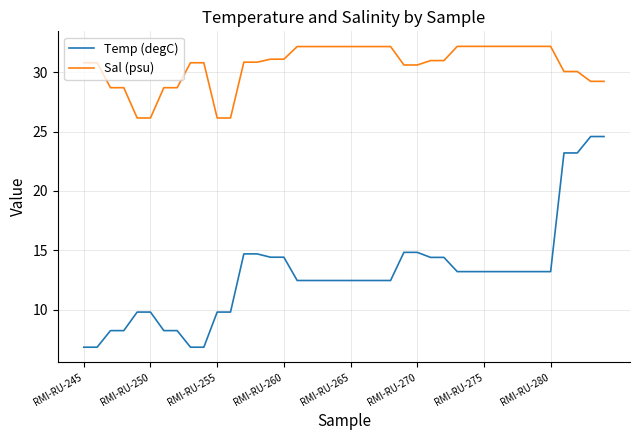

How many lines are shown in the chart?

2